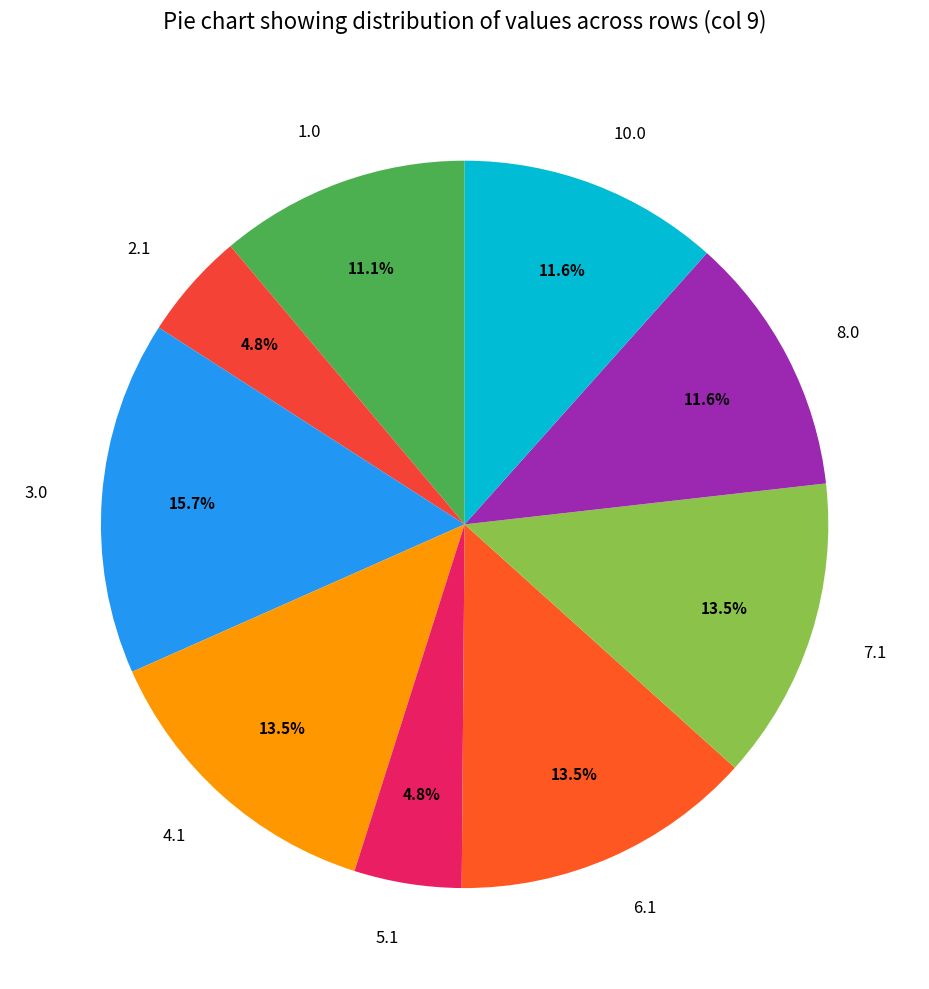

Does any single category account for the majority?

No